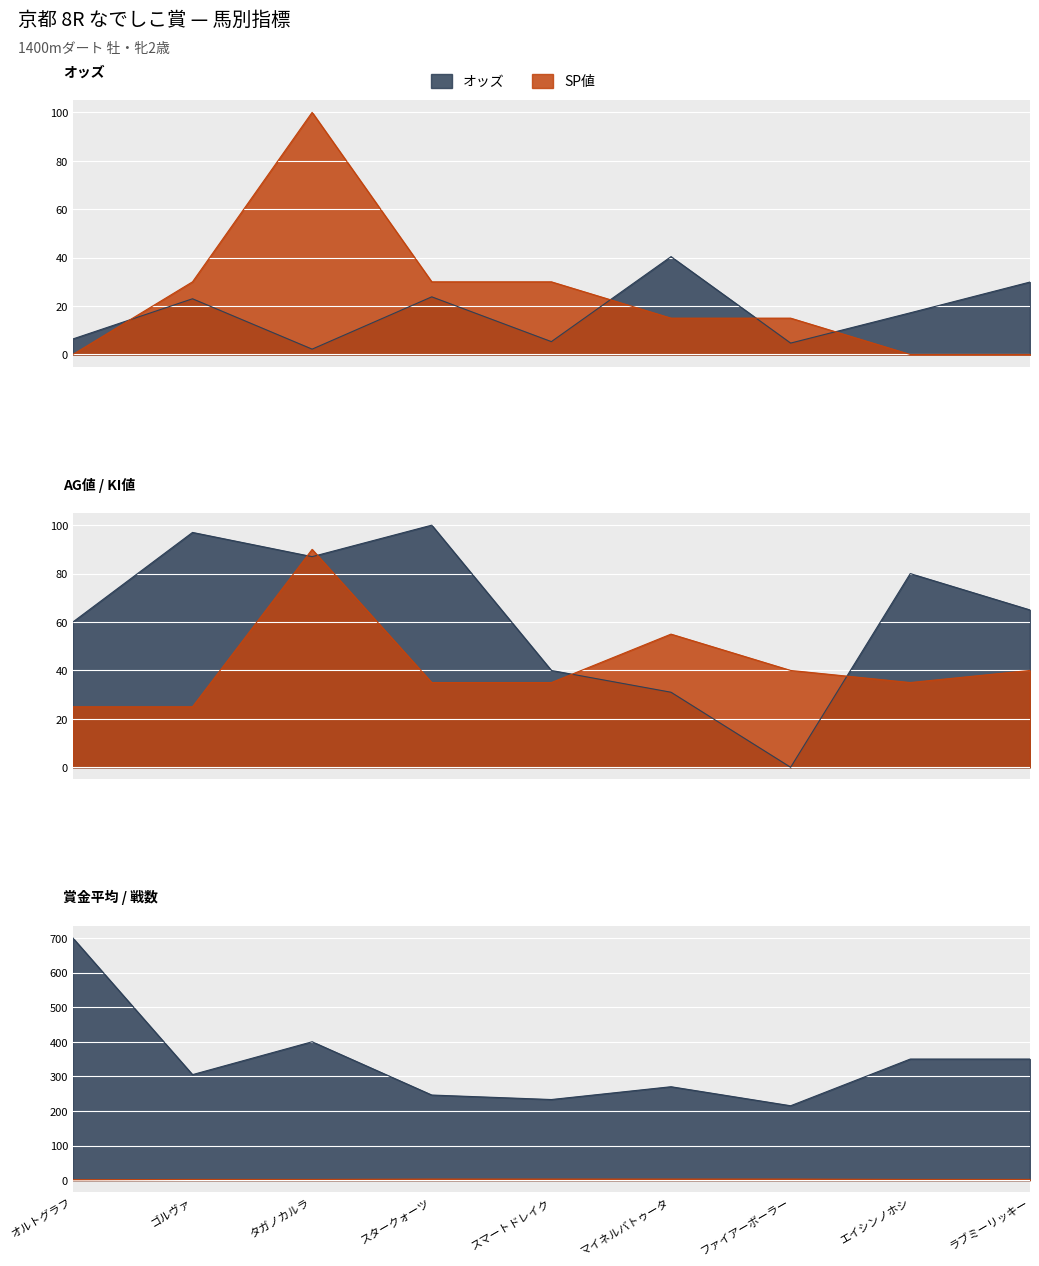

Which series has the widest spread of values?

賞金平均